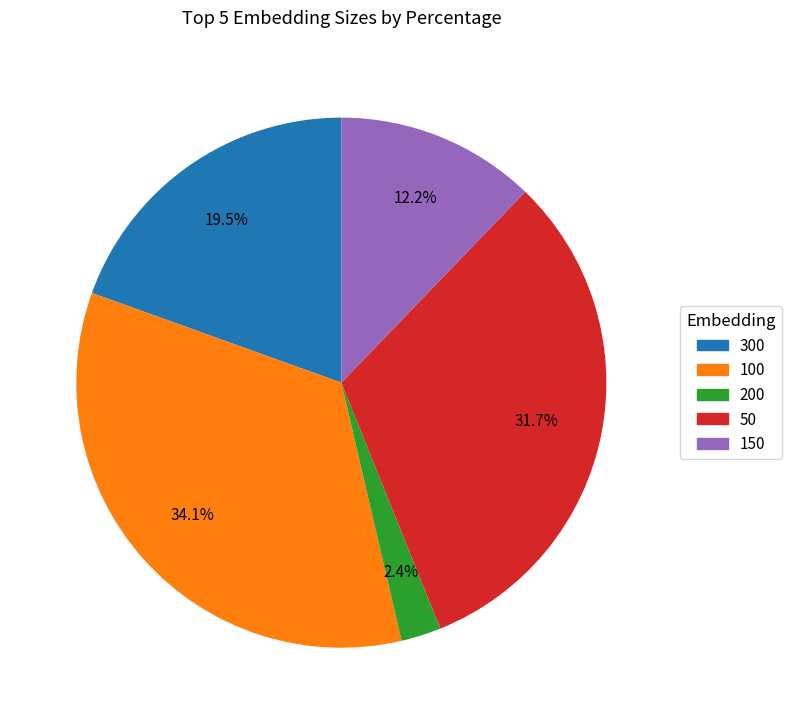

Count the number of slices in the pie.

5